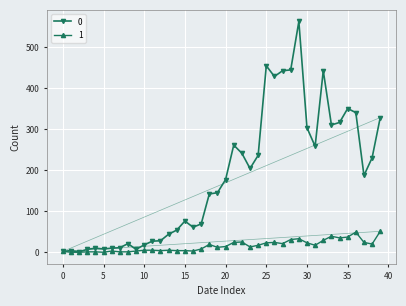

True or false: 0 has more than 0 points higher than both neighbors.

True